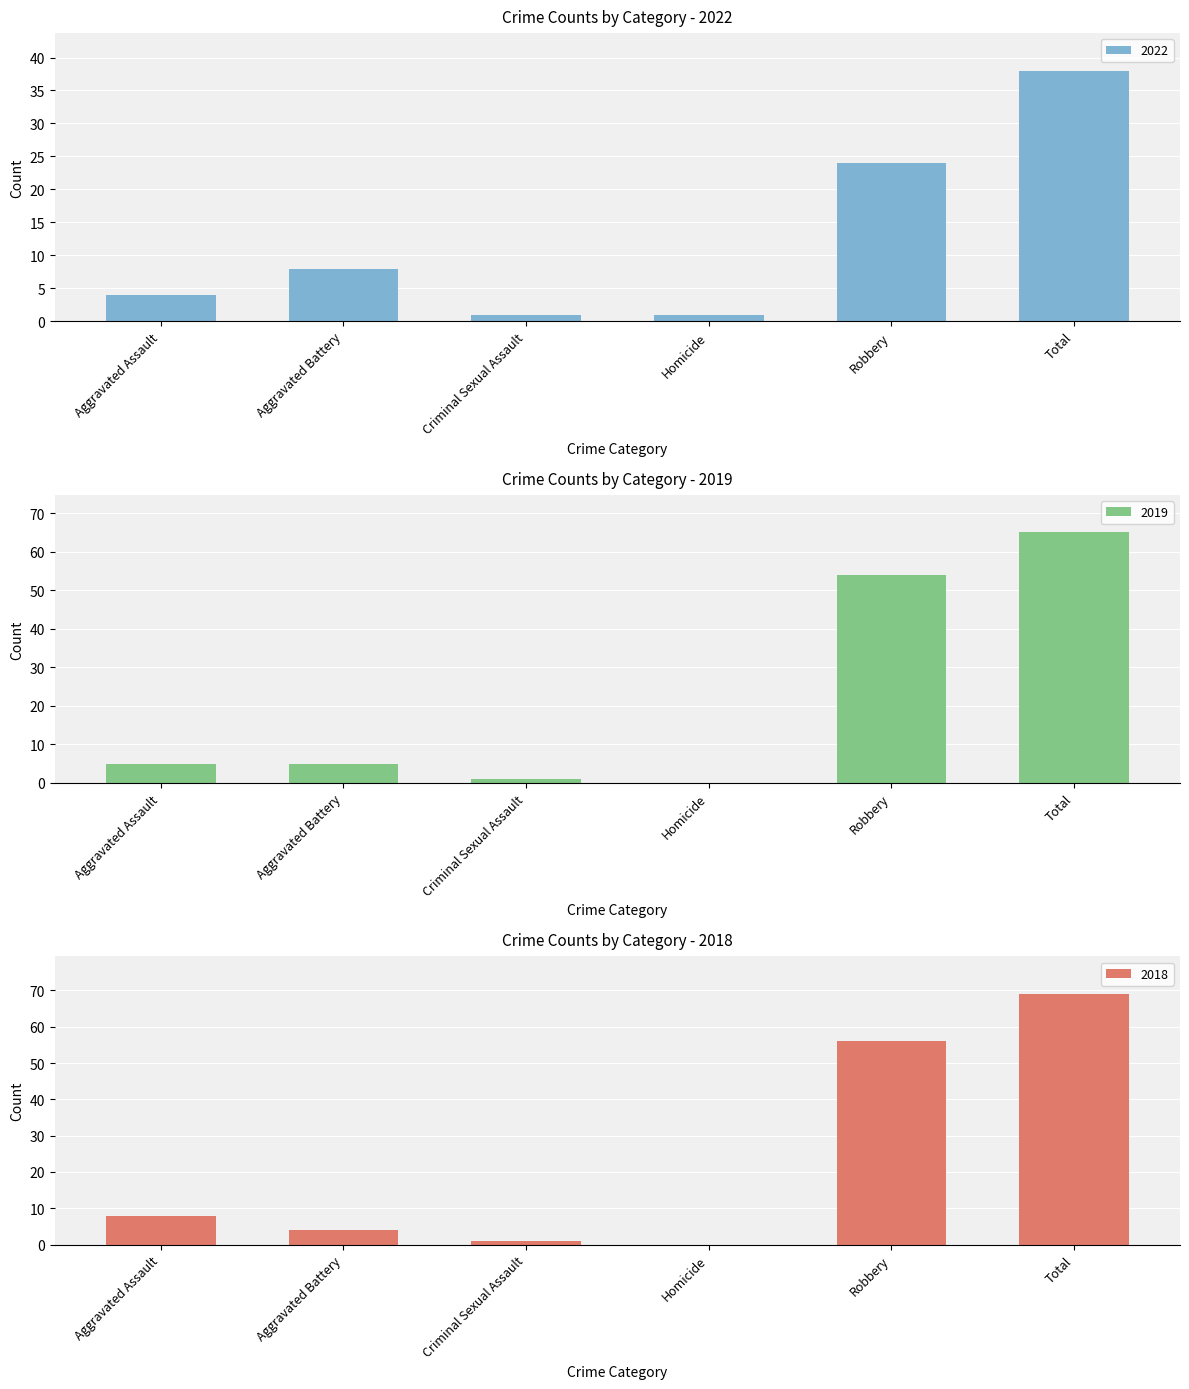

What is the sum of all 2015 values?

130